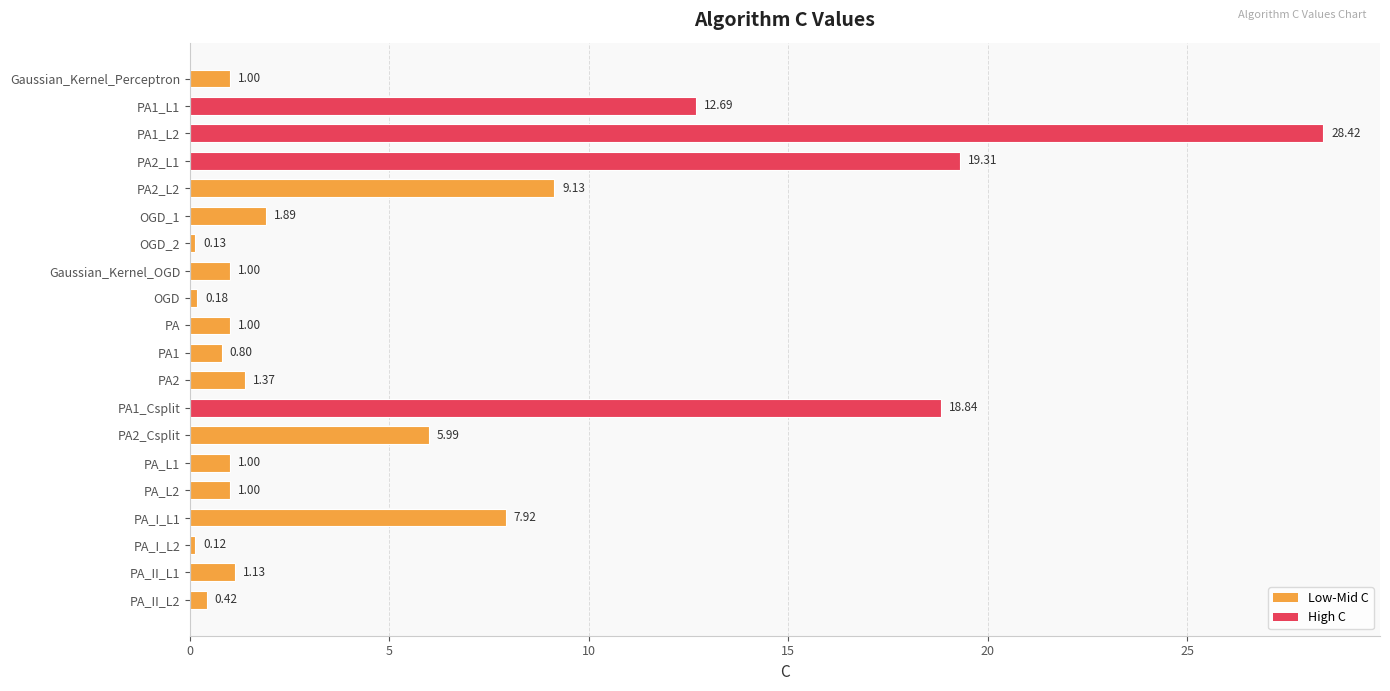

What is the greatest value displayed?

28.4